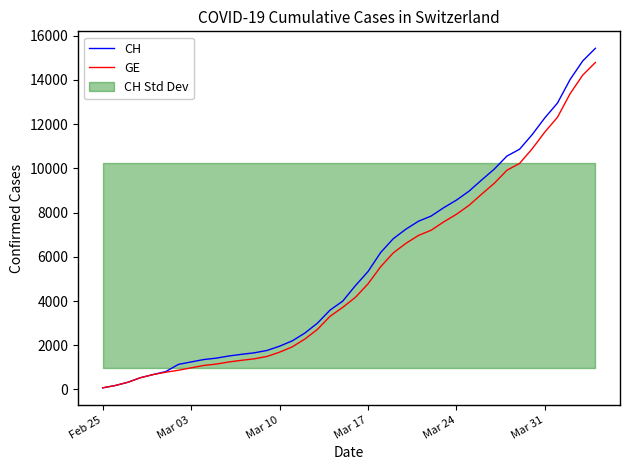

How many lines are shown in the chart?

2